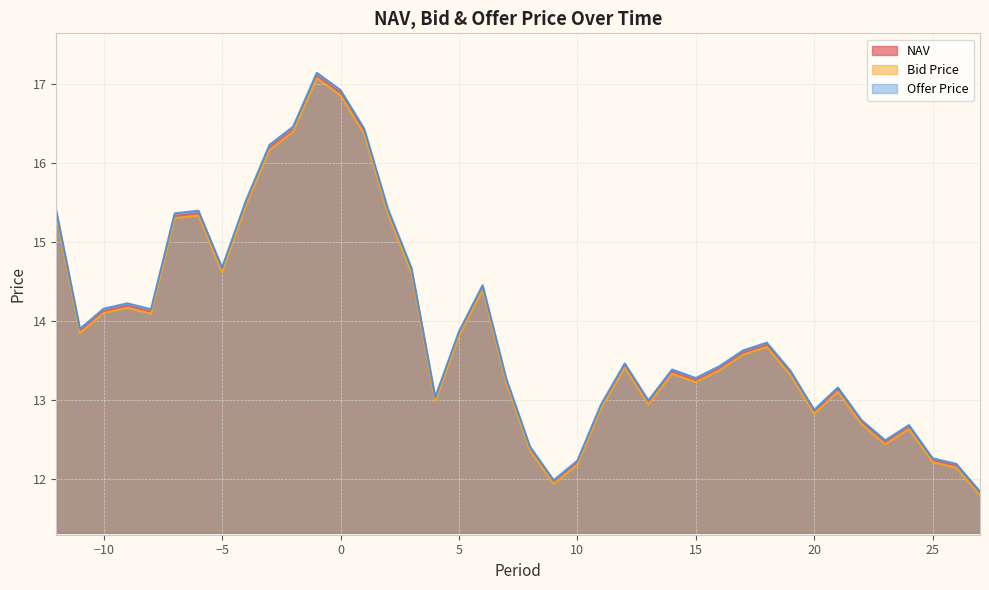

What is the maximum value shown in the chart?

17.1